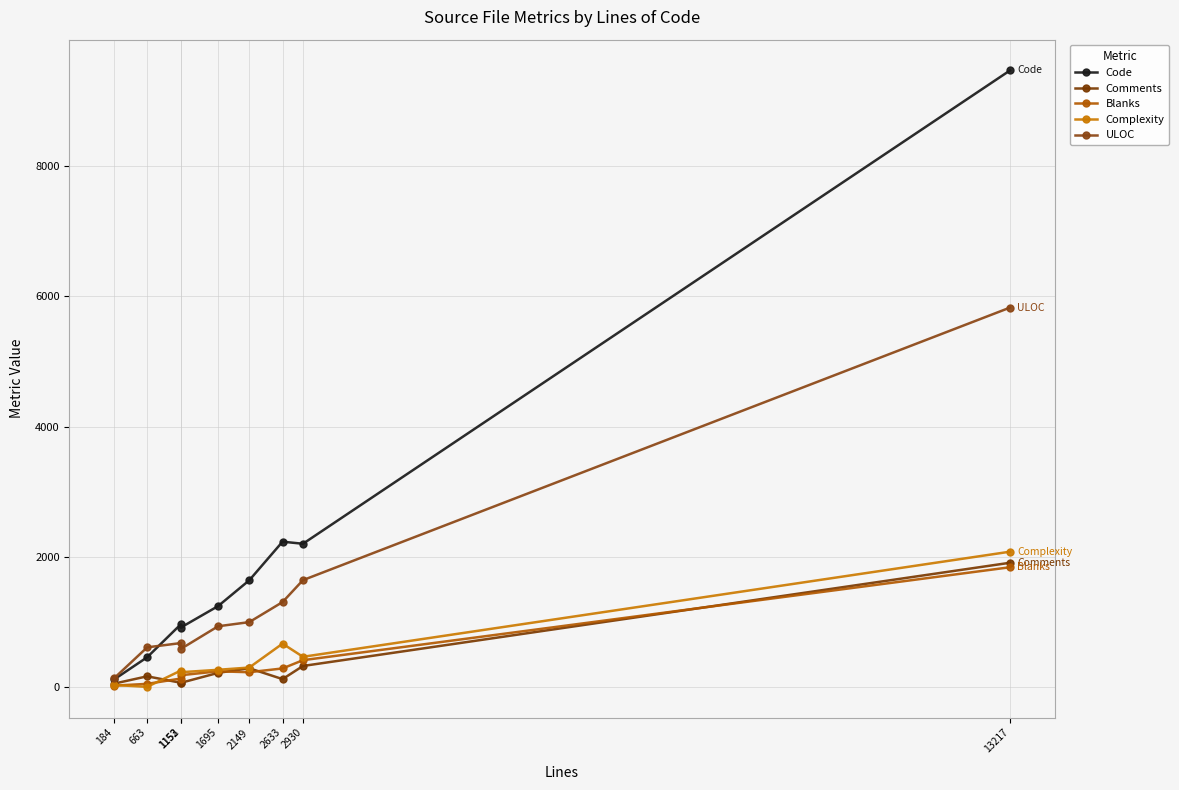

What is the difference between the highest and lowest values at 1153?

850